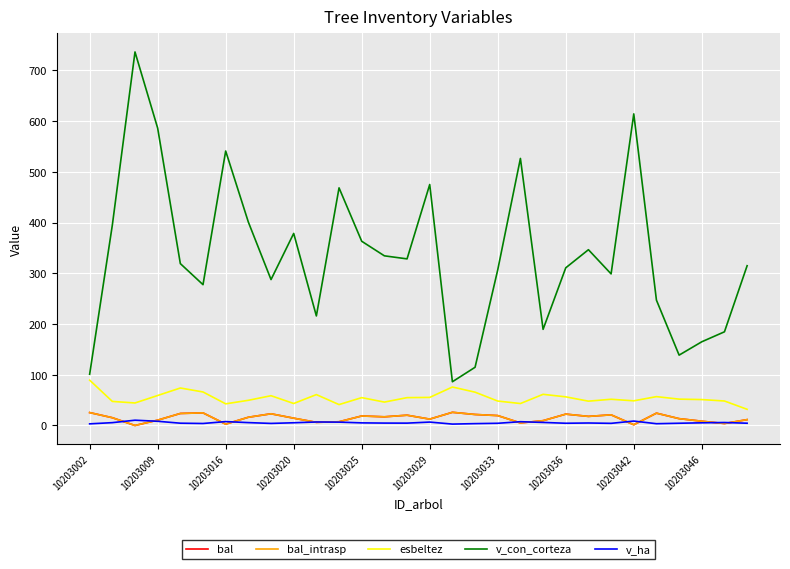

Is this an area chart (filled region under the line)?

No